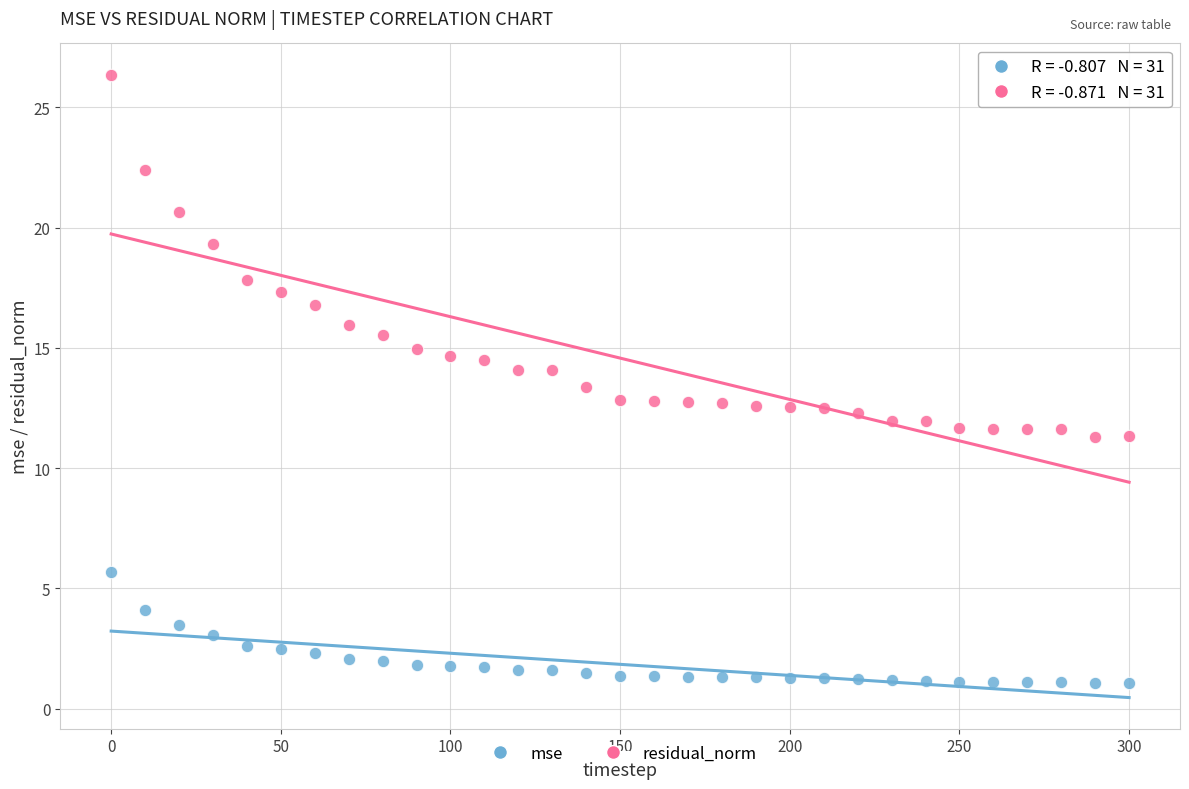

Which series contains the lowest Y value?

mse